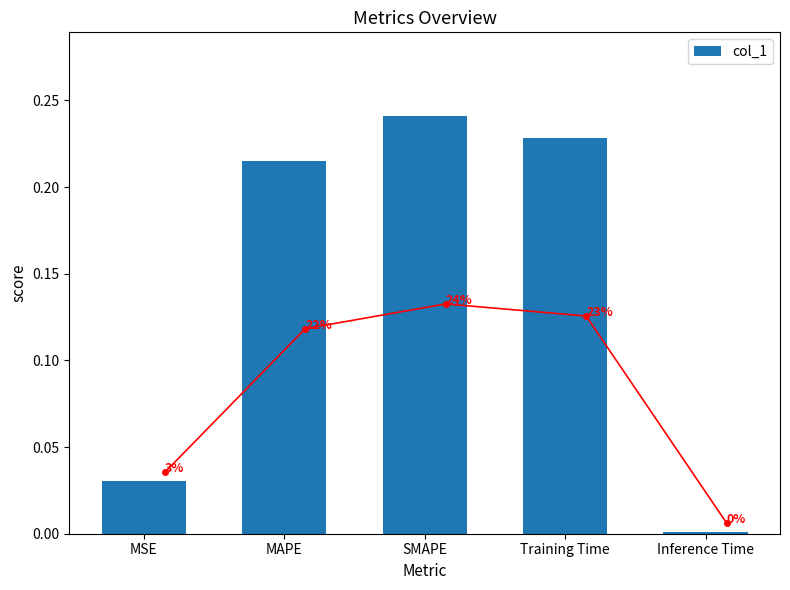

At which label is the value closest to 0?

Inference Time